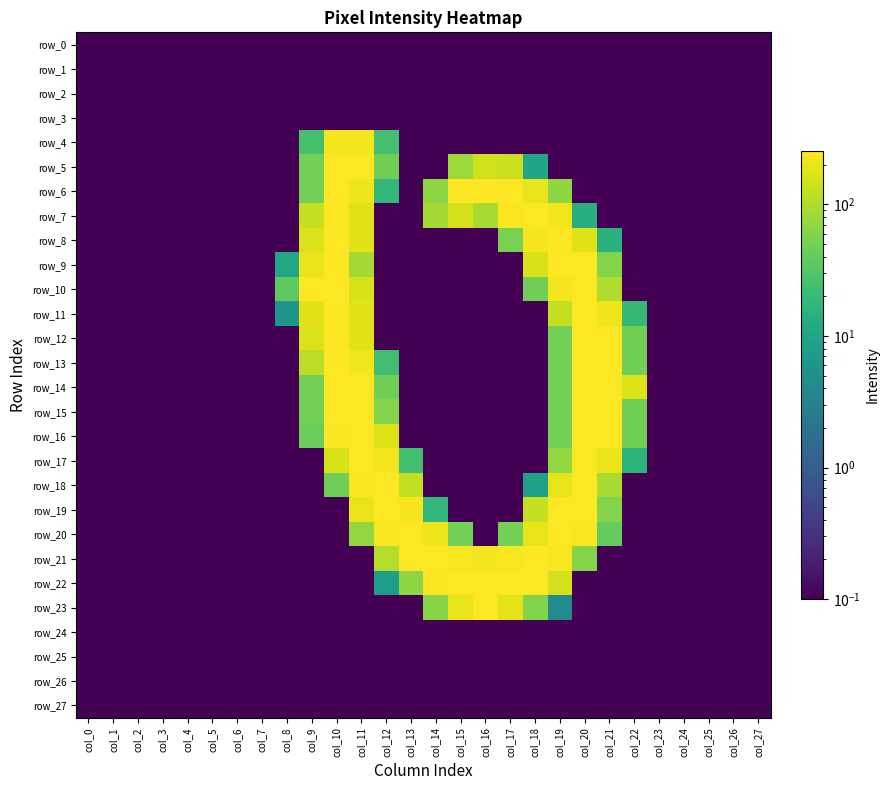

Which category has the lowest value in the row_25 series?

col_0